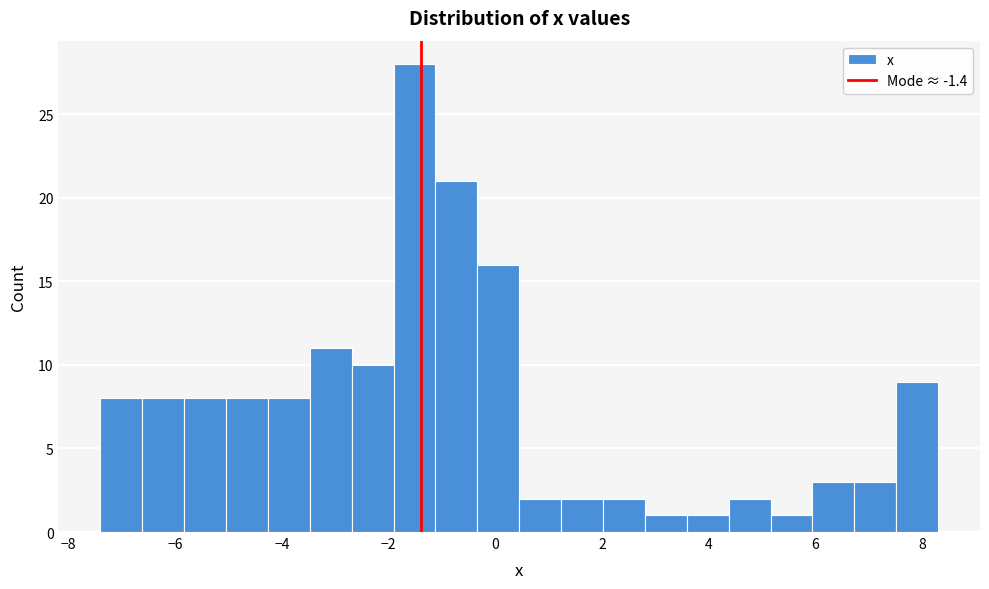

Around what value on the x-axis is the tallest bar? Give the approximate position of its centre, as read against the axis.

-1.6